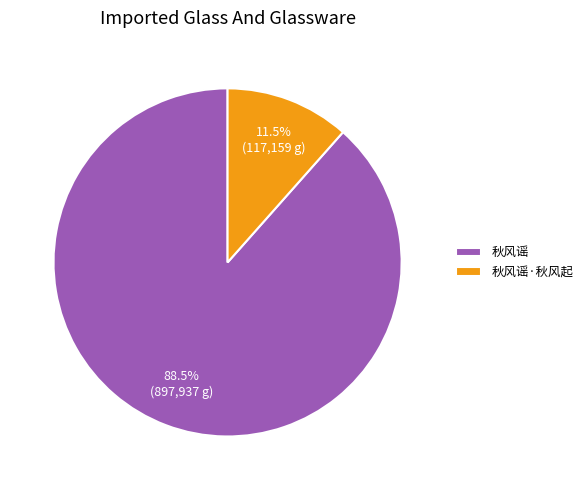

How many slices are in this pie chart?

2